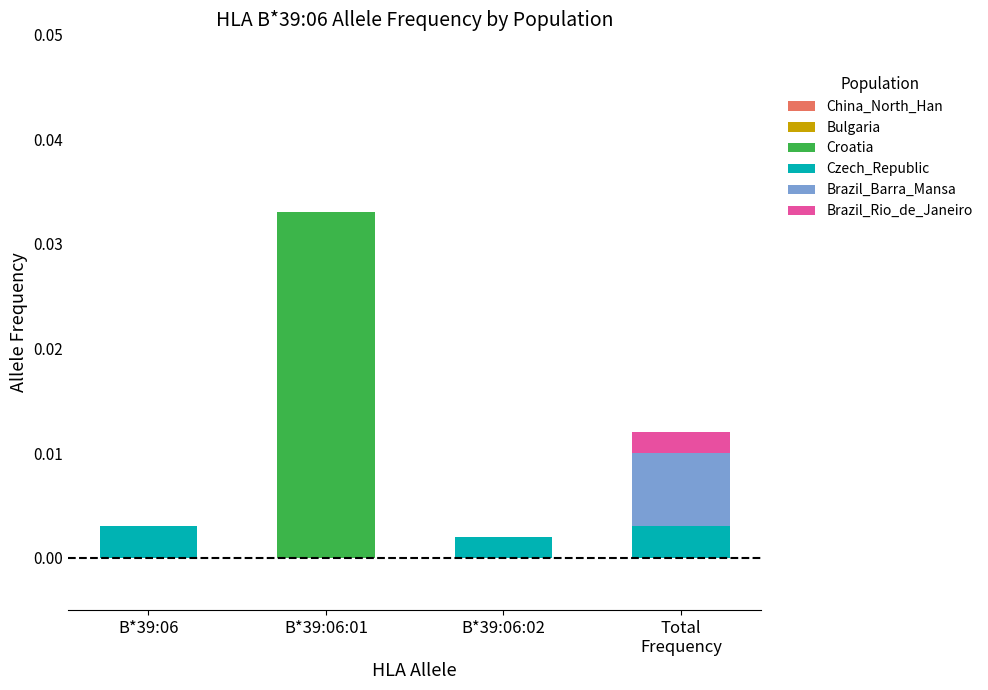

Which category has the highest value in the Croatia series?

B*39:06:01